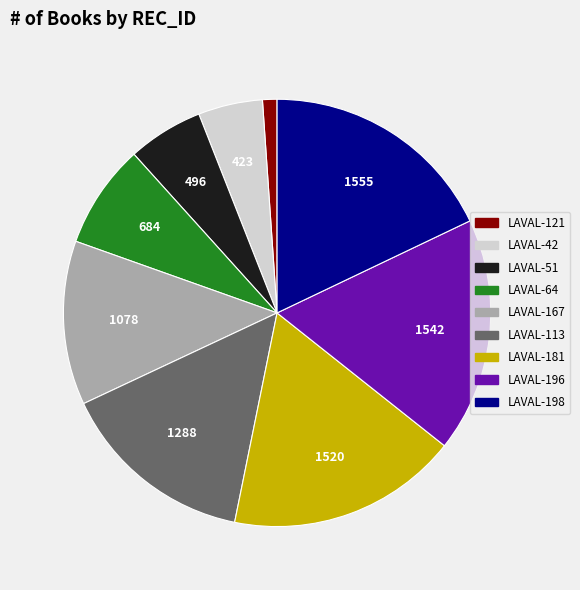

Do LAVAL-196 and LAVAL-198 together represent more than half of the pie?

No